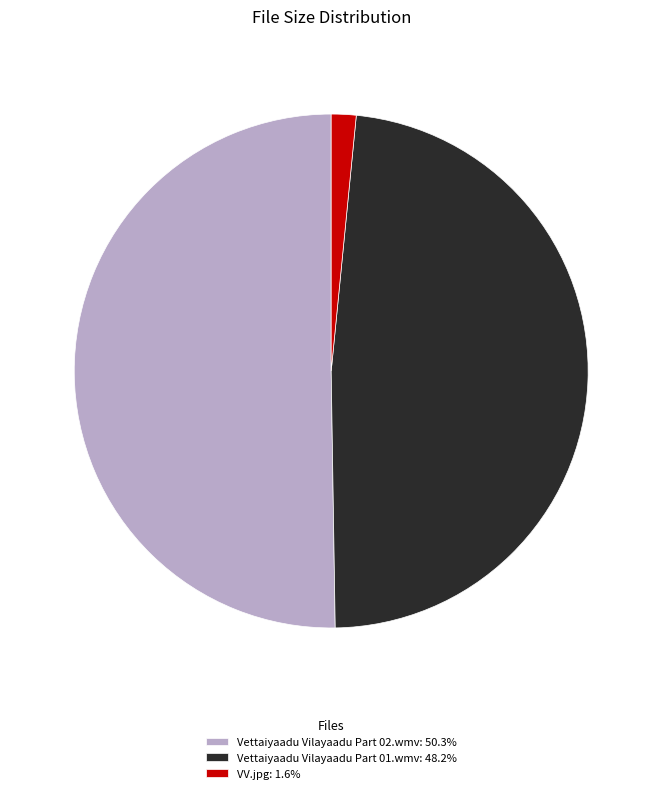

Do Vettaiyaadu Vilayaadu Part 02.wmv: 50.3% and VV.jpg: 1.6% together represent more than half of the pie?

Yes